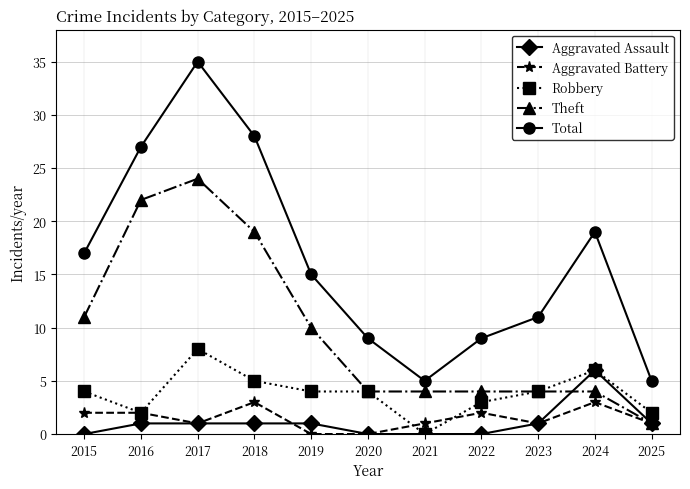

The Aggravated Assault series shows 1 at 2025. True or false?

True